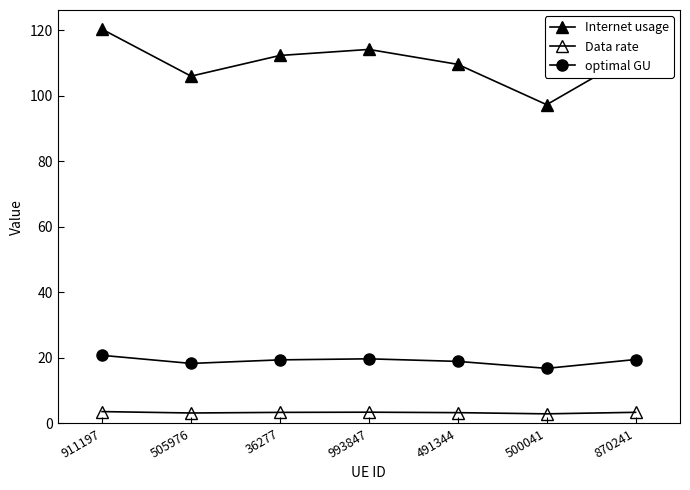

List the series in order of their peak value, lowest first.

Data rate, optimal GU, Internet usage